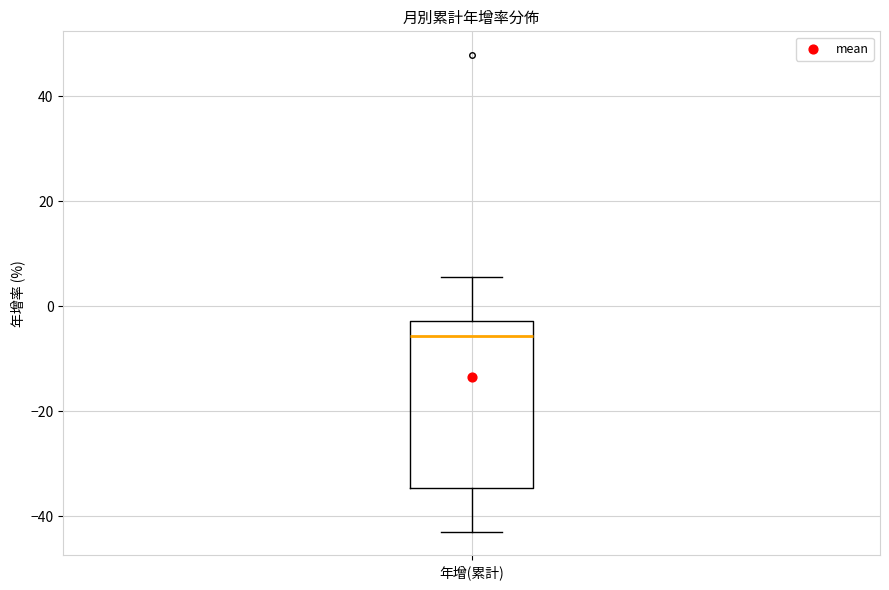

Transcribe this box plot: give where the median line is, the range the box spans, and where the two whiskers end, as read against the y-axis. The values are not printed on the chart, so give them approximately, as read against the axis.

median -6, box -34 to -2, whiskers -42 to 6